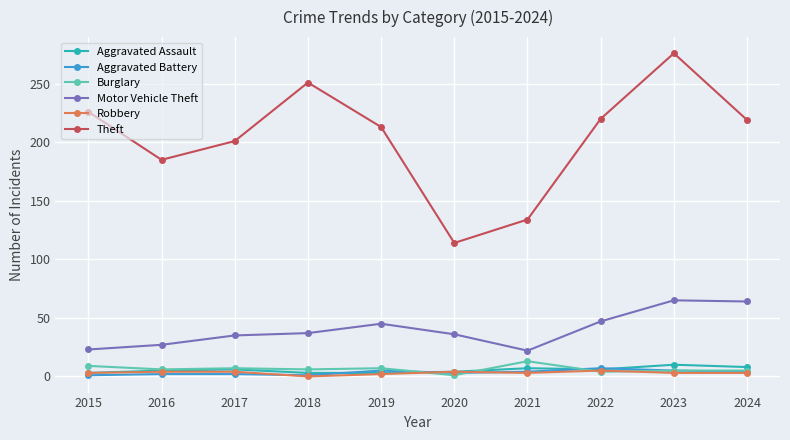

At which category is the sum across all series the highest?

2023